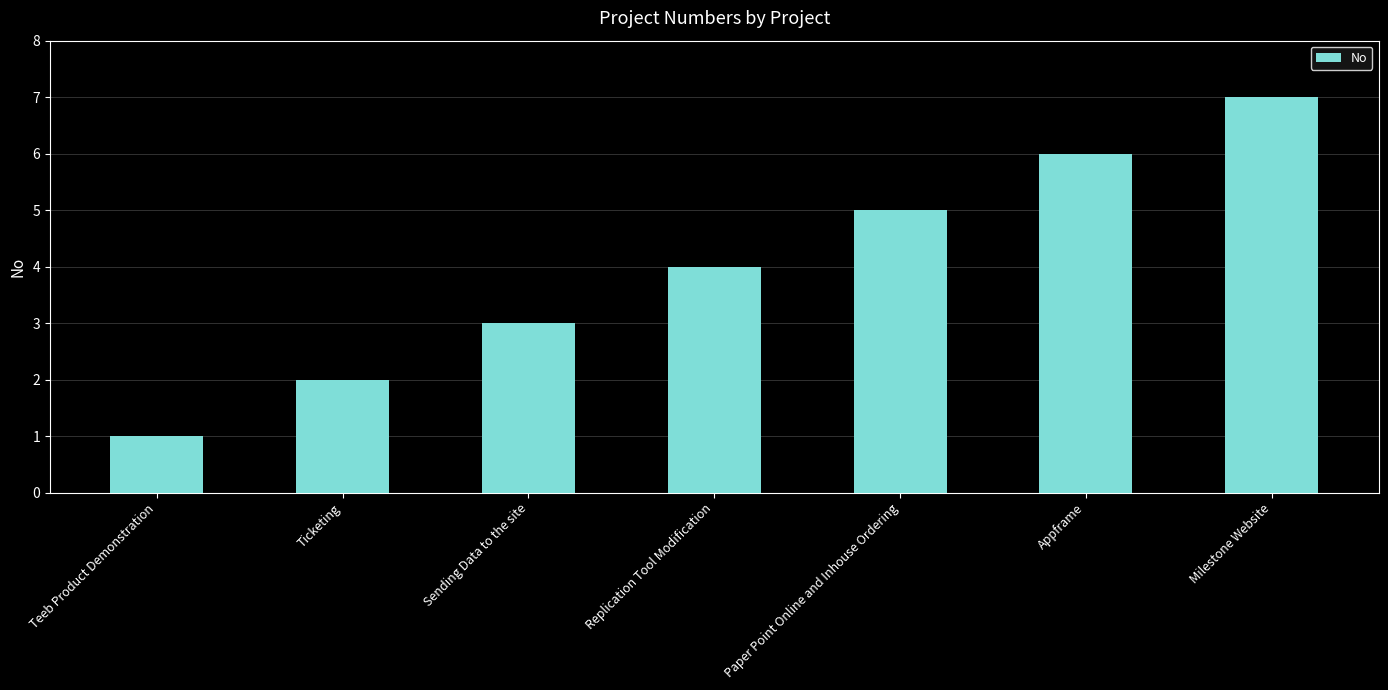

Which category has the lowest value across all series?

Teeb Product Demonstration